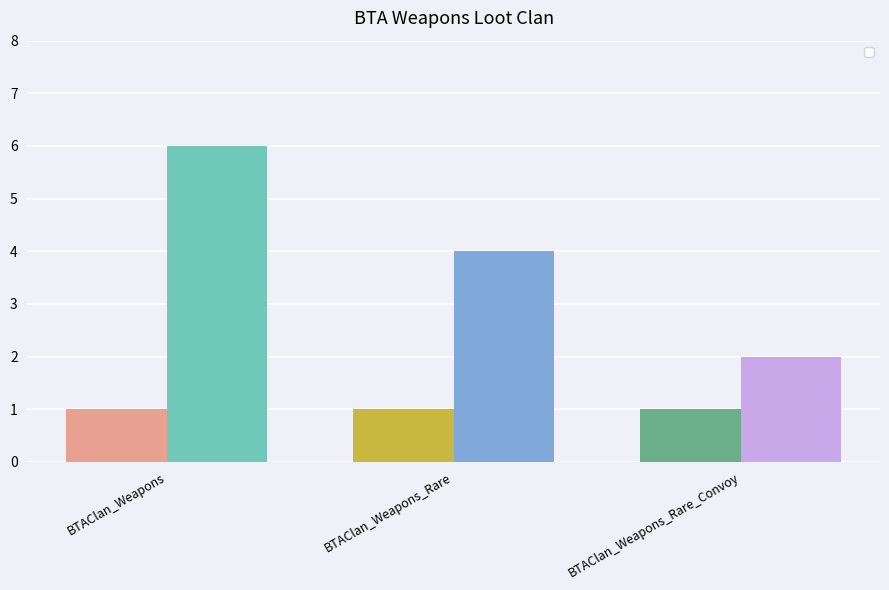

True or false: the data shows 4 at BTAClan_Weapons.

False